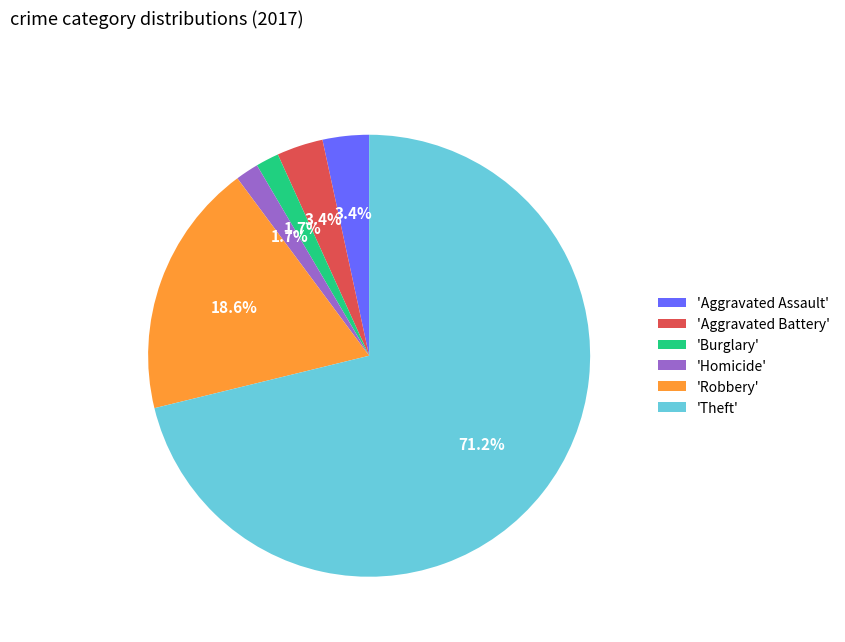

How many slices are in this pie chart?

6